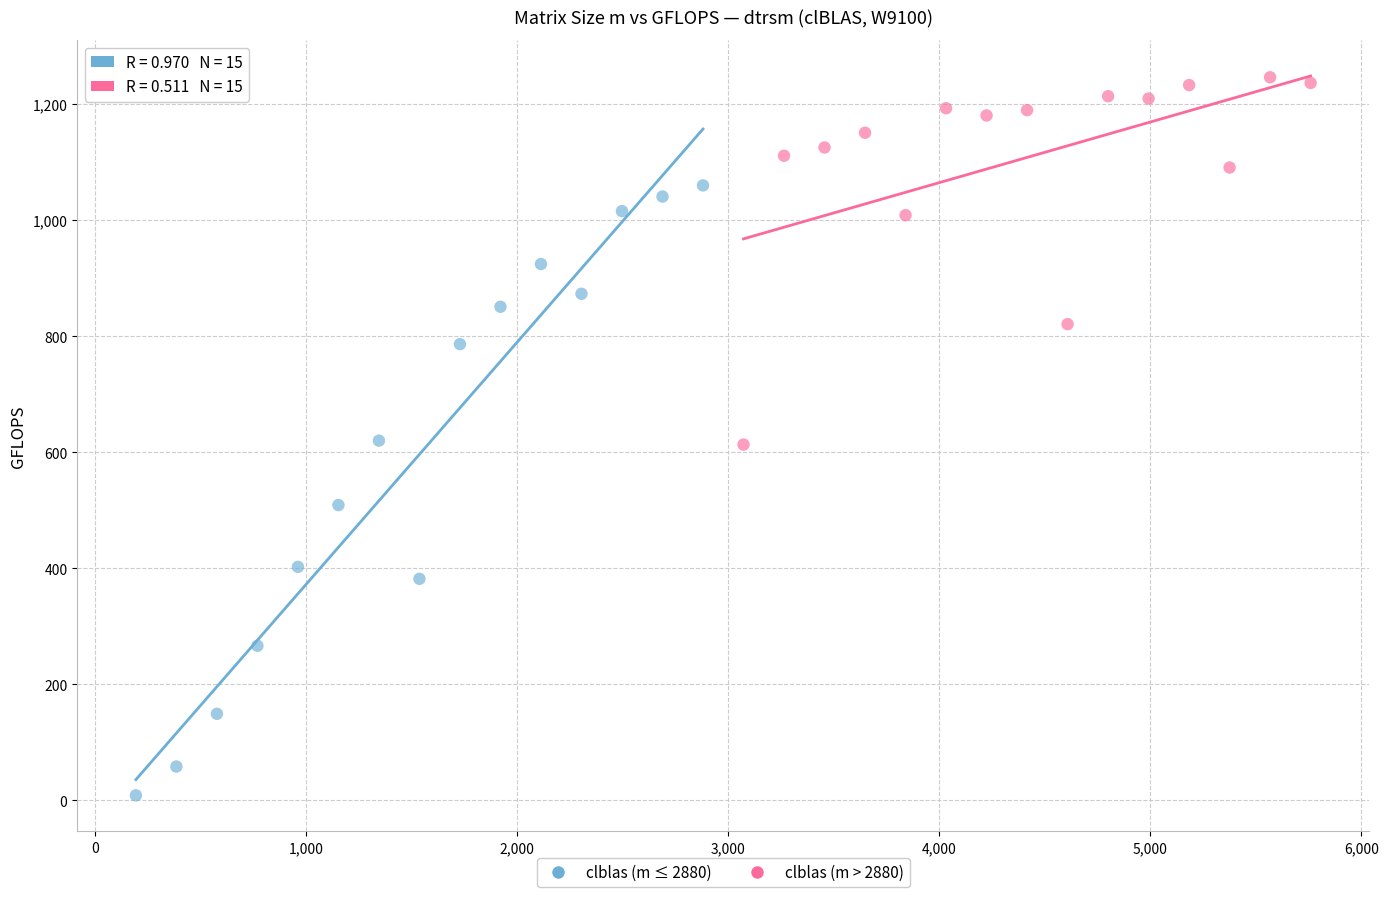

Which series has the widest spread of Y values?

clblas (m ≤ 2880)